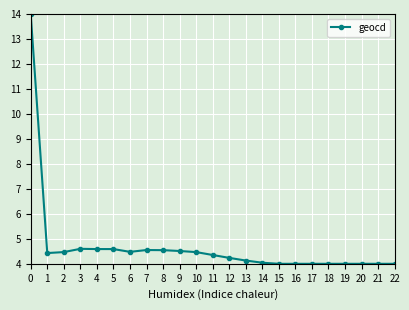

What is the average value?

4.7